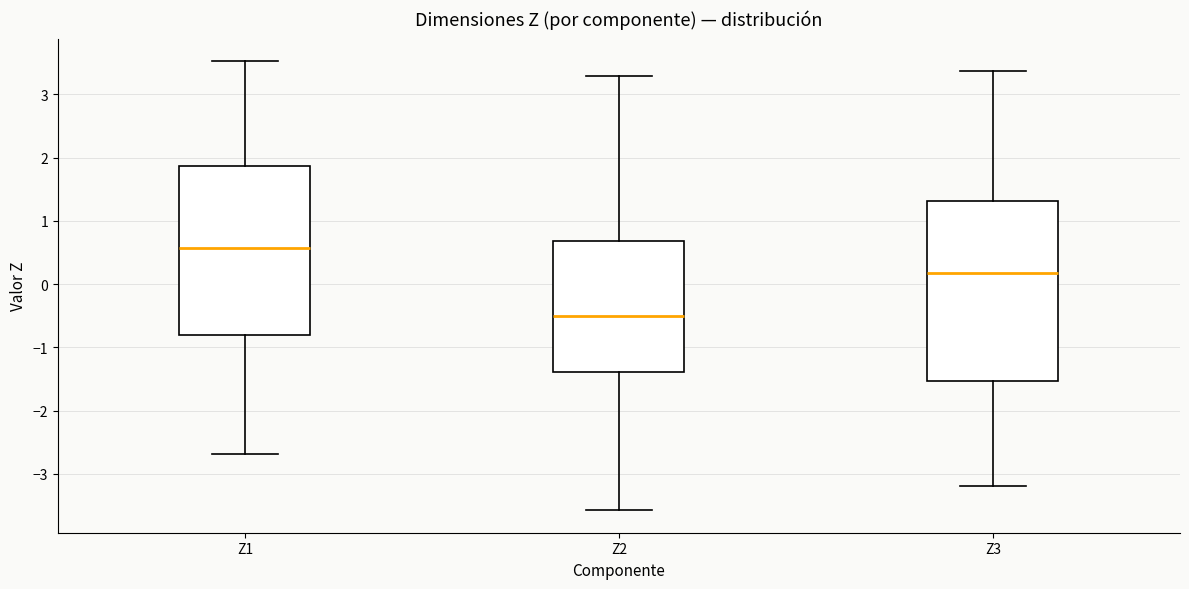

Reading left to right, read every box against the y-axis: the position of its median line, the range the box covers, and the ends of its whiskers. The values are not printed on the chart, so give them approximately, as read against the axis.

Z1: median 0.6, box -0.8 to 1.9, whiskers -2.7 to 3.5
Z2: median -0.5, box -1.4 to 0.7, whiskers -3.6 to 3.3
Z3: median 0.2, box -1.5 to 1.3, whiskers -3.2 to 3.4